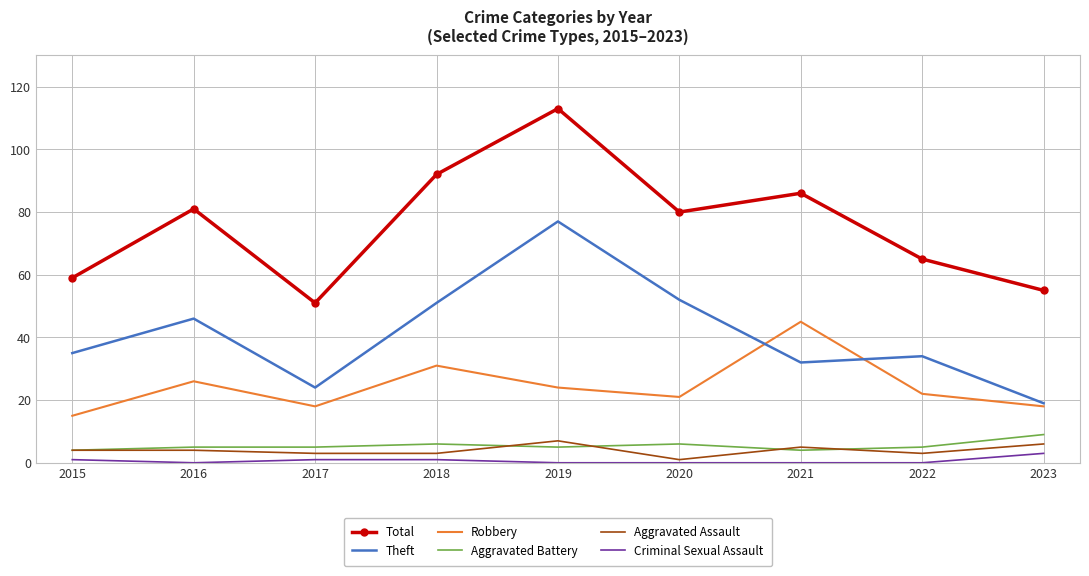

Which series has the largest range (max minus min)?

Total